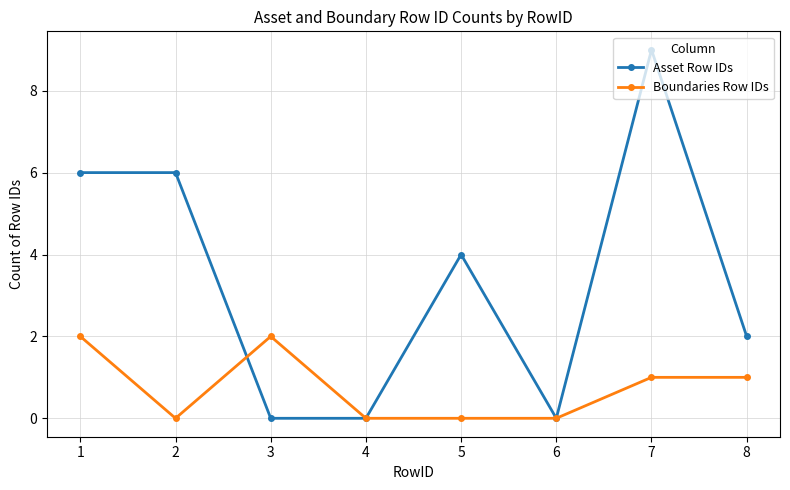

Which series changed the most between 2 and 3?

Asset Row IDs